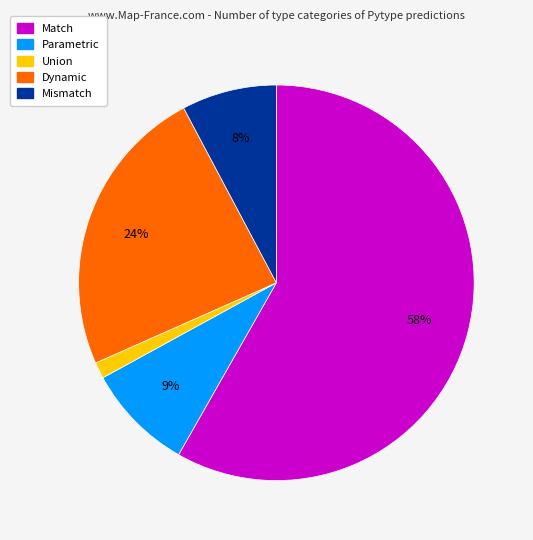

Which has a higher value, Dynamic or Mismatch?

Dynamic